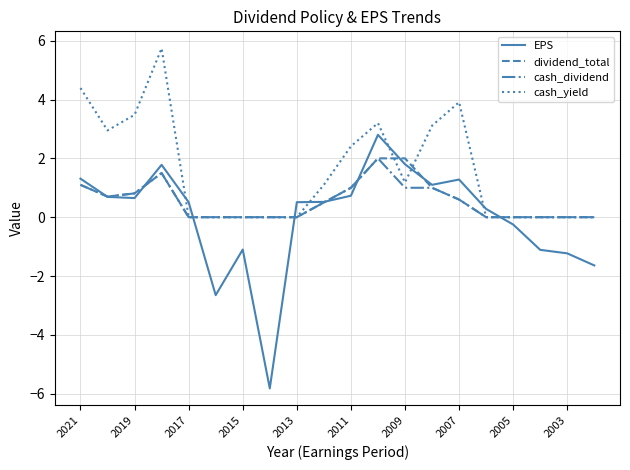

How many intersections are there between cash_yield and EPS?

8